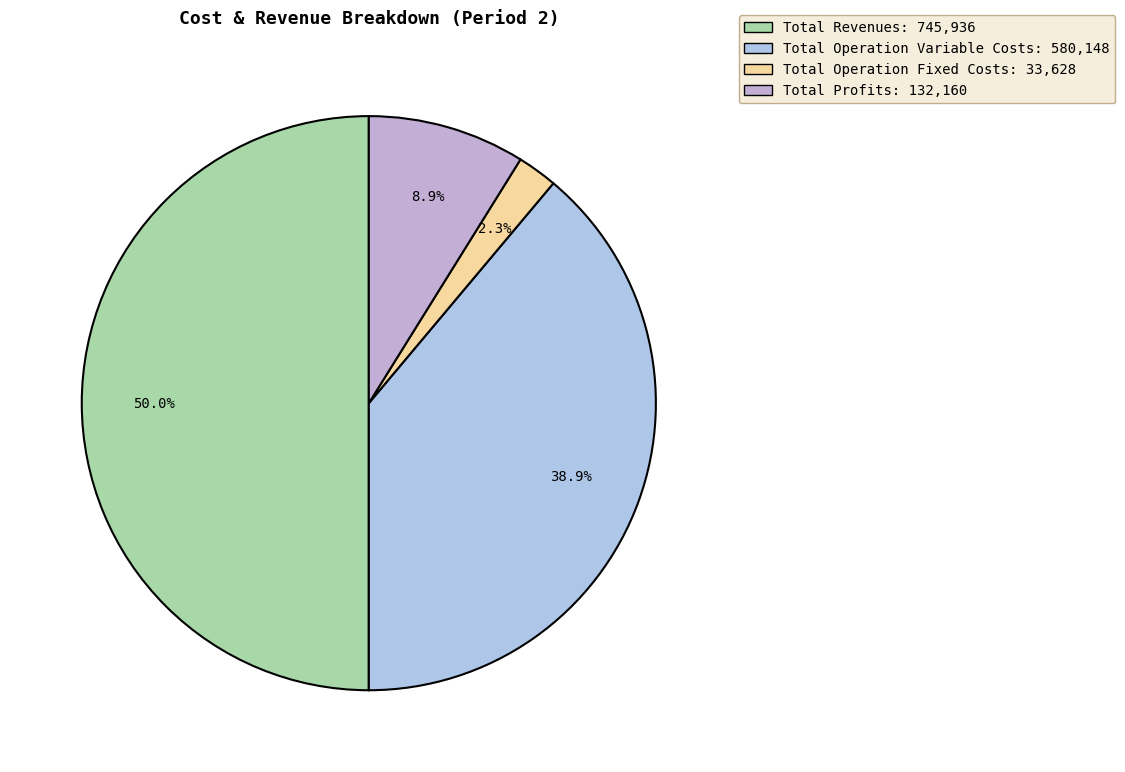

To the nearest percent, what is the difference between the largest and smallest slice percentages?

48%